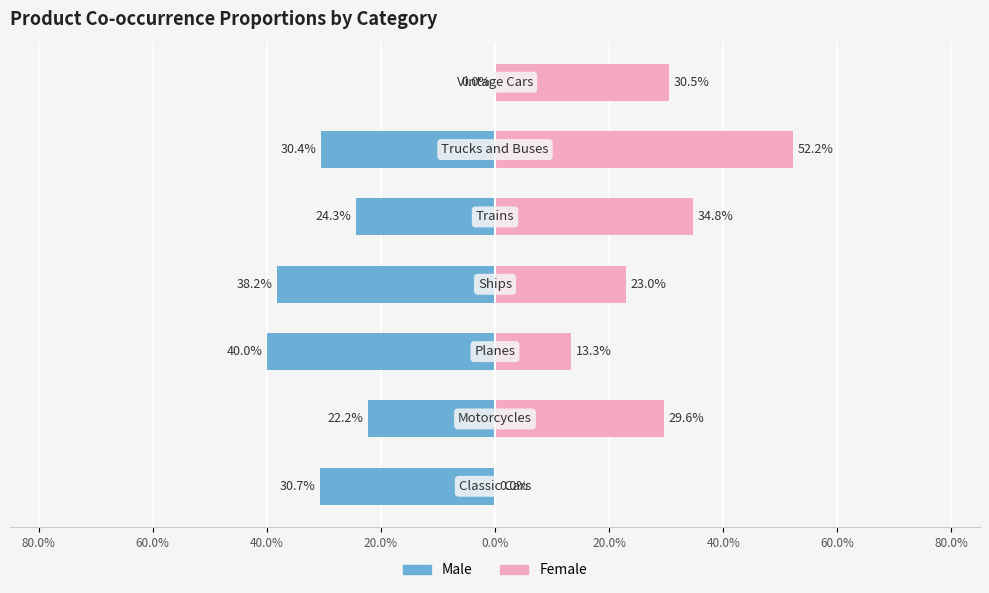

What is the difference between the maximum and minimum values in the Male series?

40.0